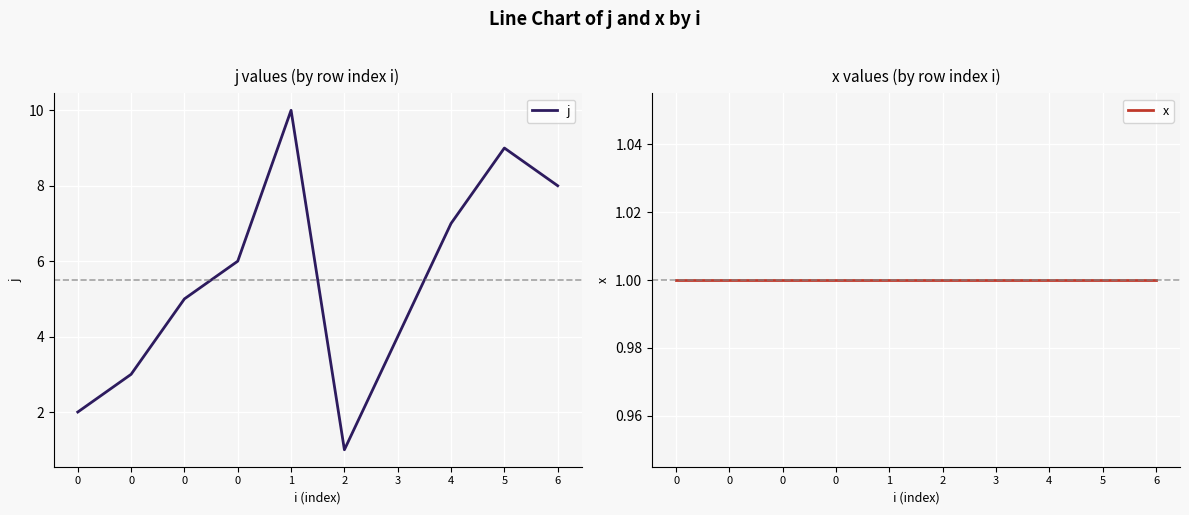

At which category is the sum across all series the highest?

1